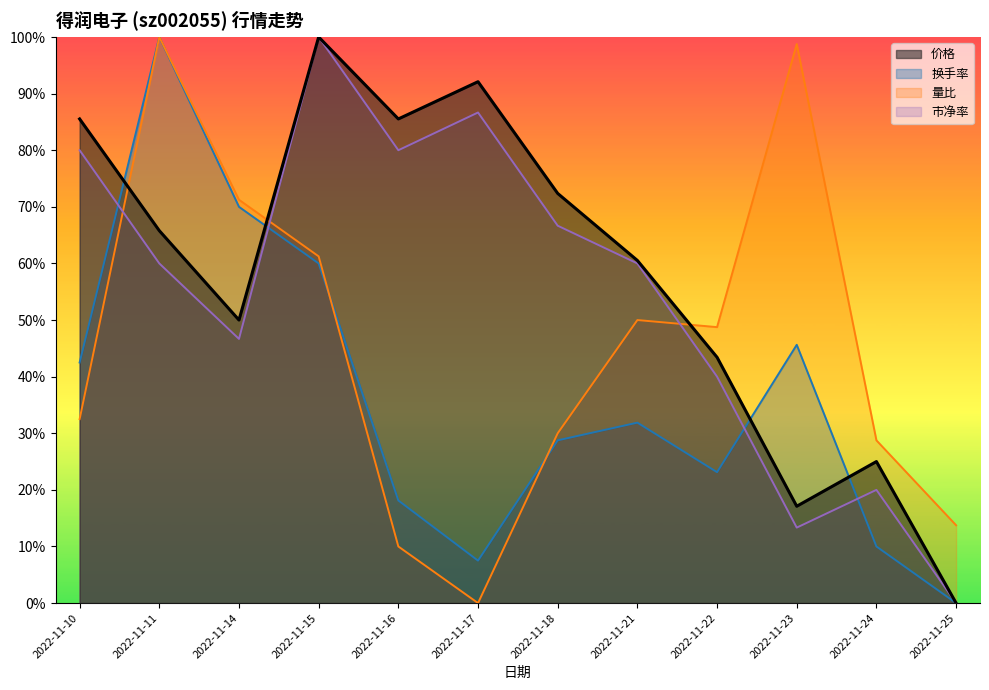

True or false: 市净率 and 价格 cross at least once.

False